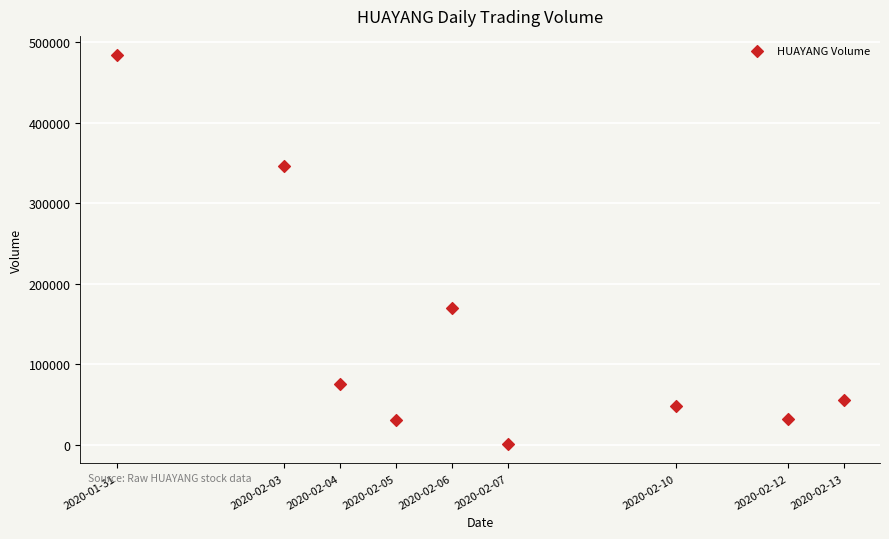

What is the range of X values (max minus min)?

1123200